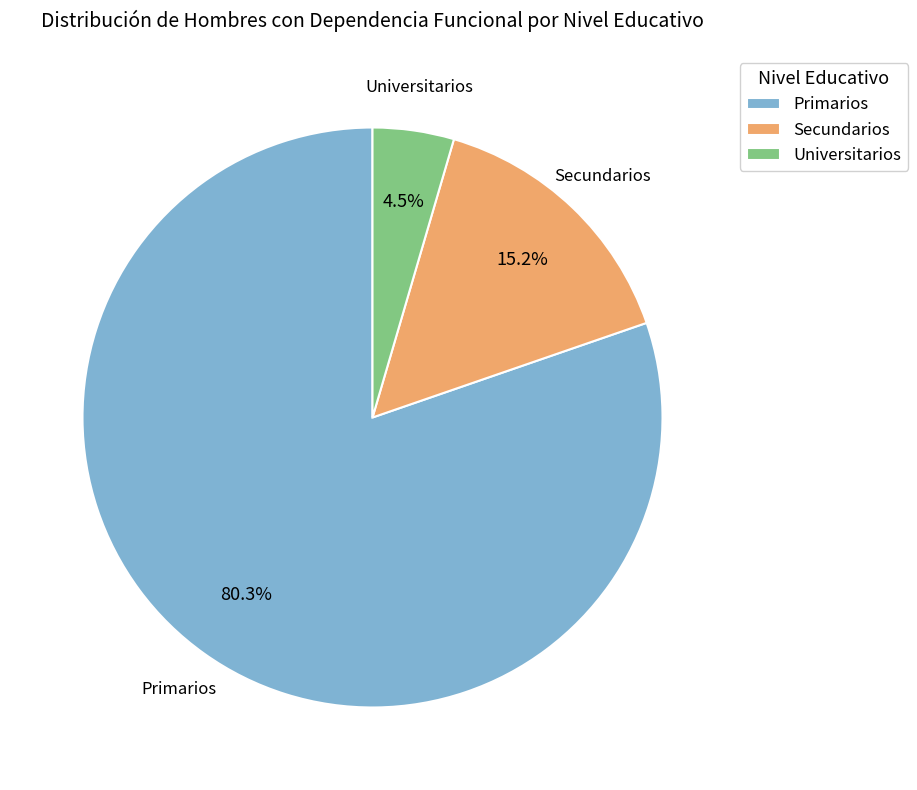

What is the majority slice?

Primarios